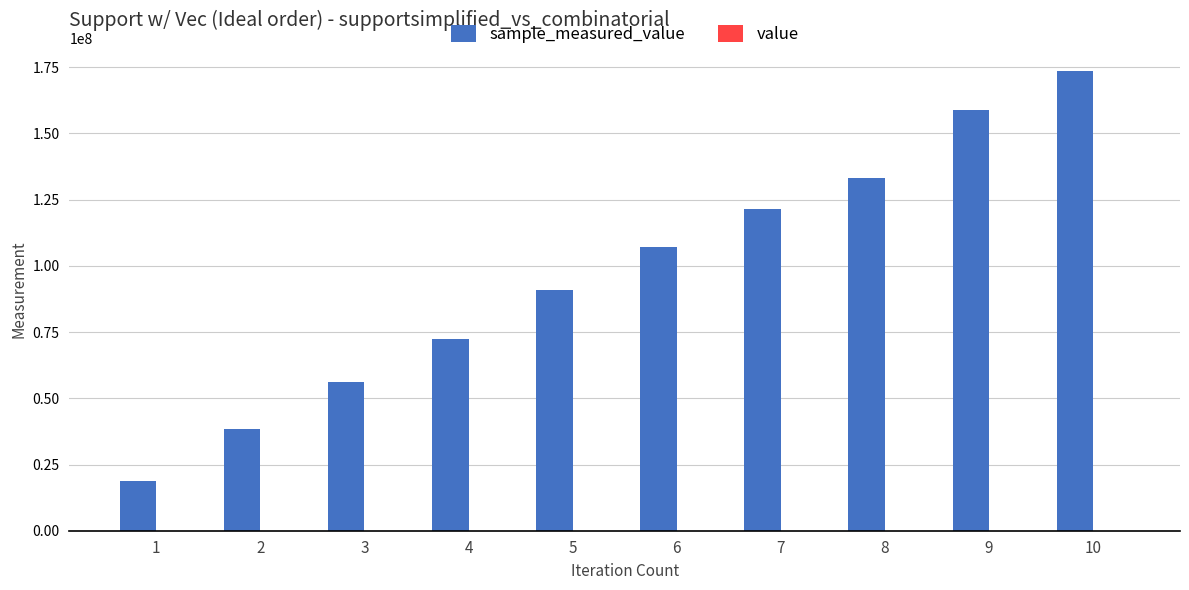

How many groups of bars are there?

10